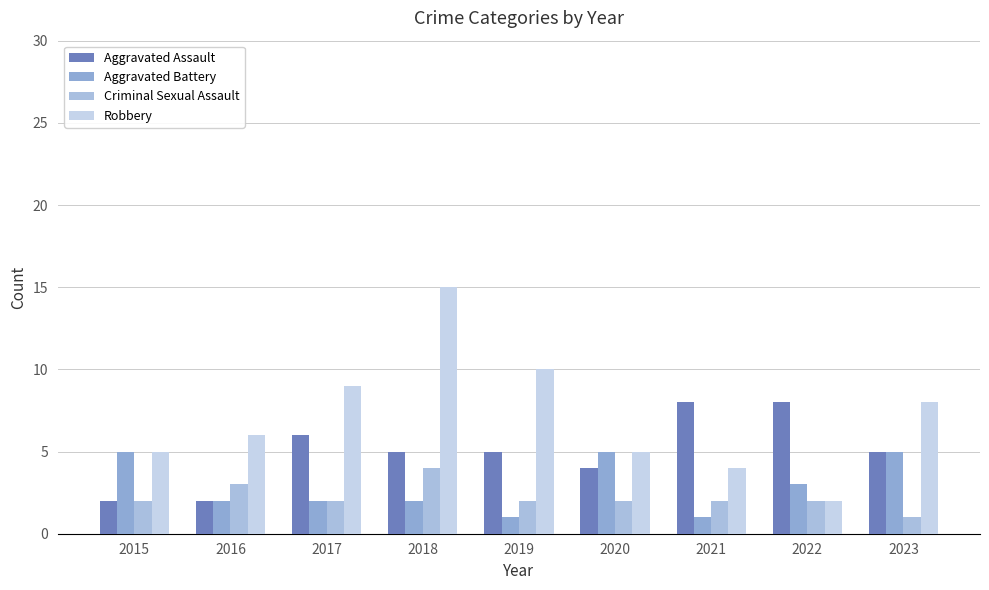

How many groups of bars are there?

9